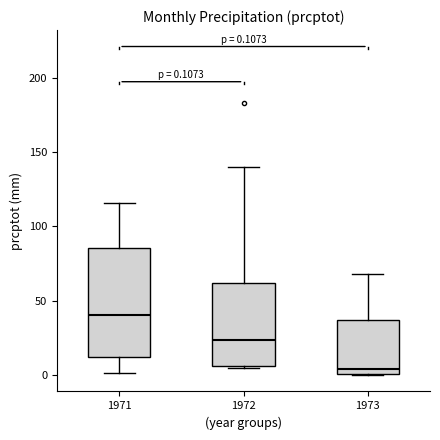

Comparing the boxes themselves (not the whiskers), which one is the tallest?

1971